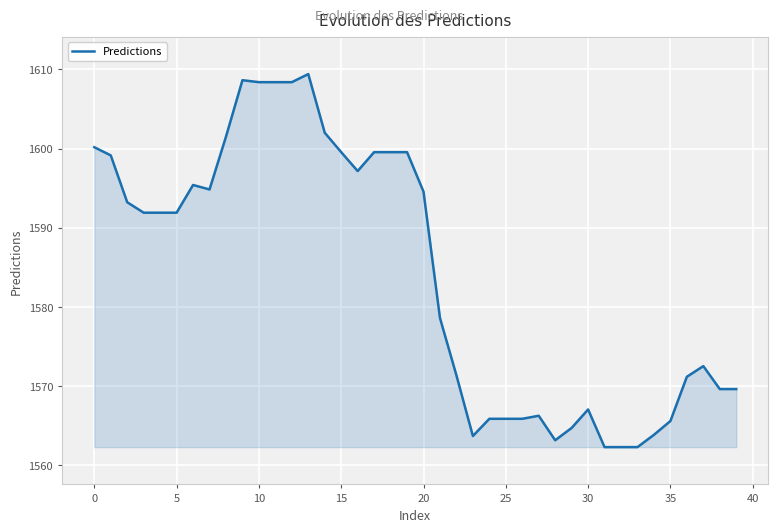

What is the greatest value displayed?

1609.4